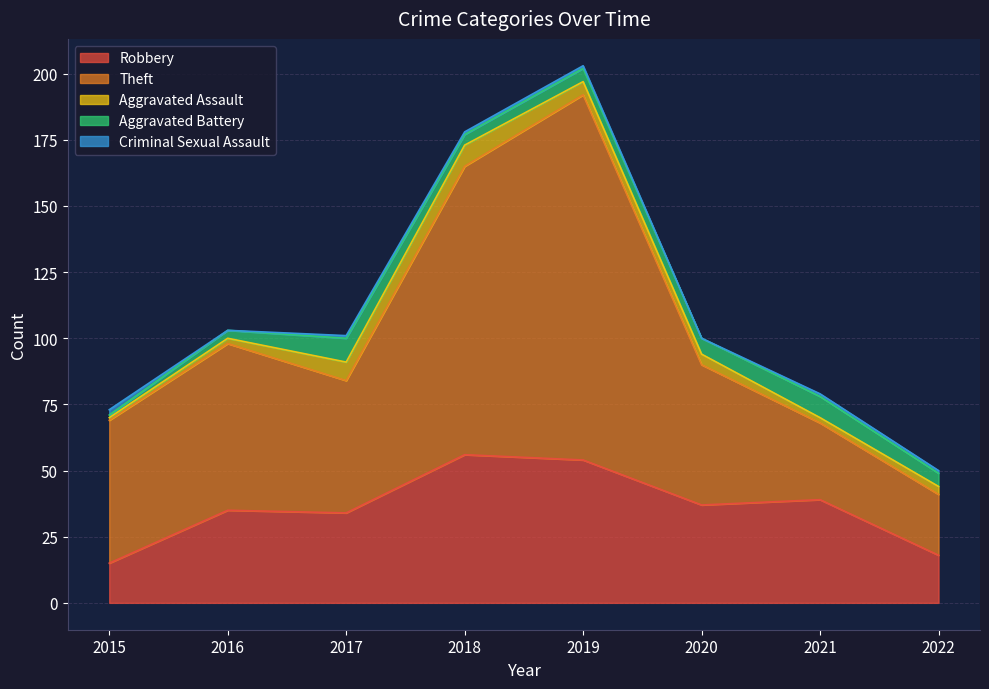

What is the total value across all series at 2021?

79